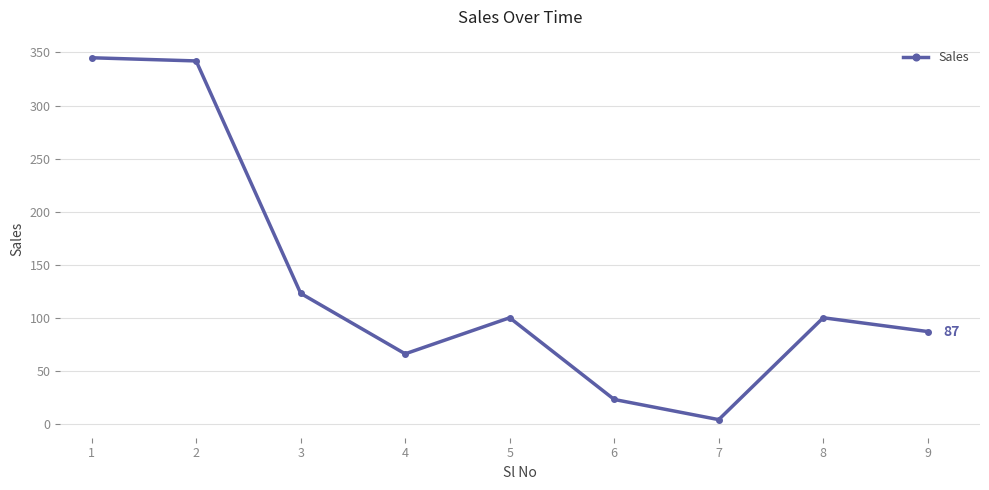

How many series are shown in this chart?

1